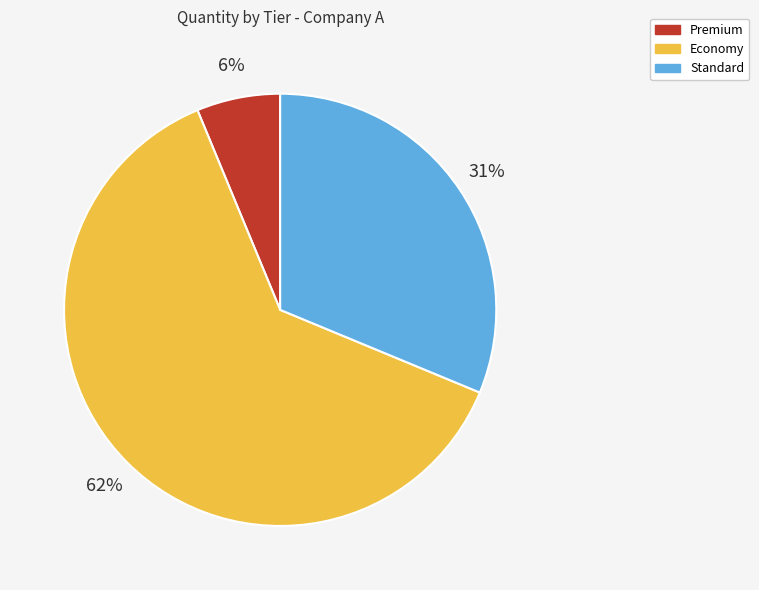

How many segments does this pie chart have?

3